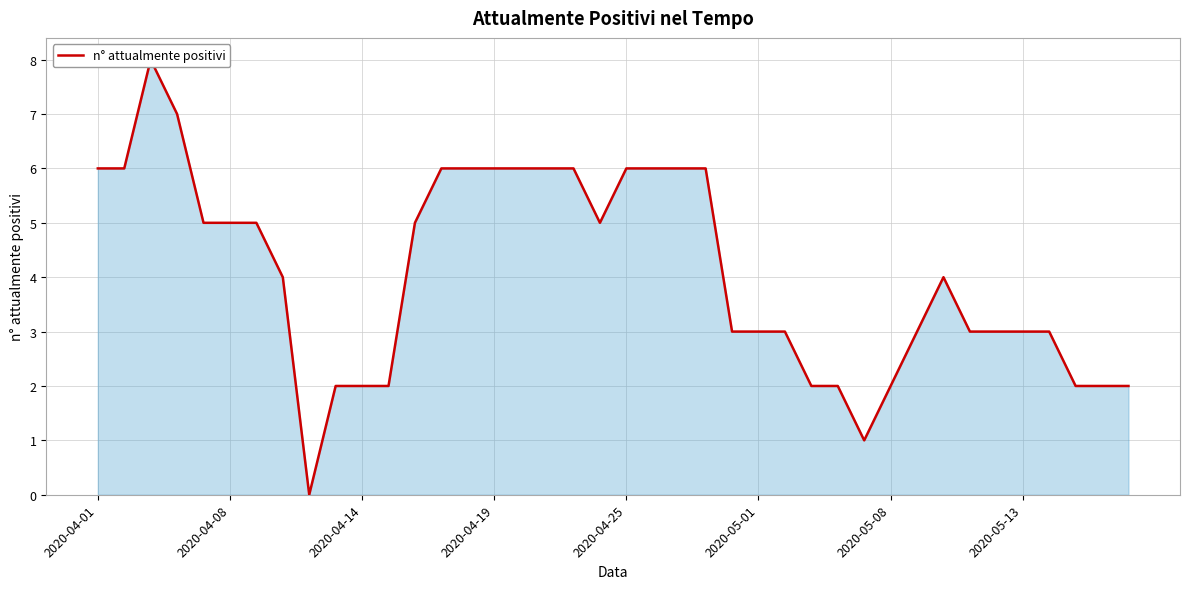

What is the value of the 18th point from the left?

6